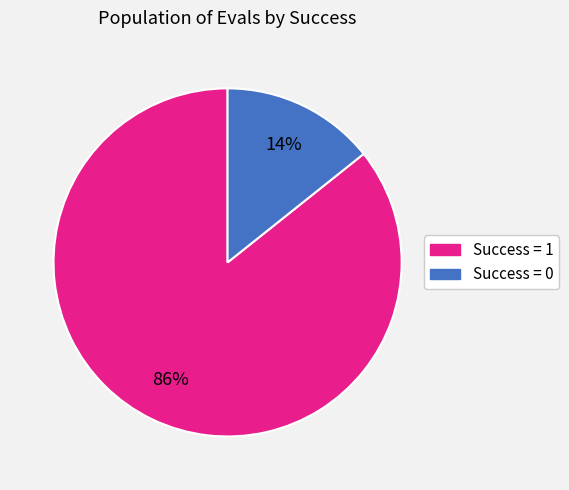

How many slices are in this pie chart?

2